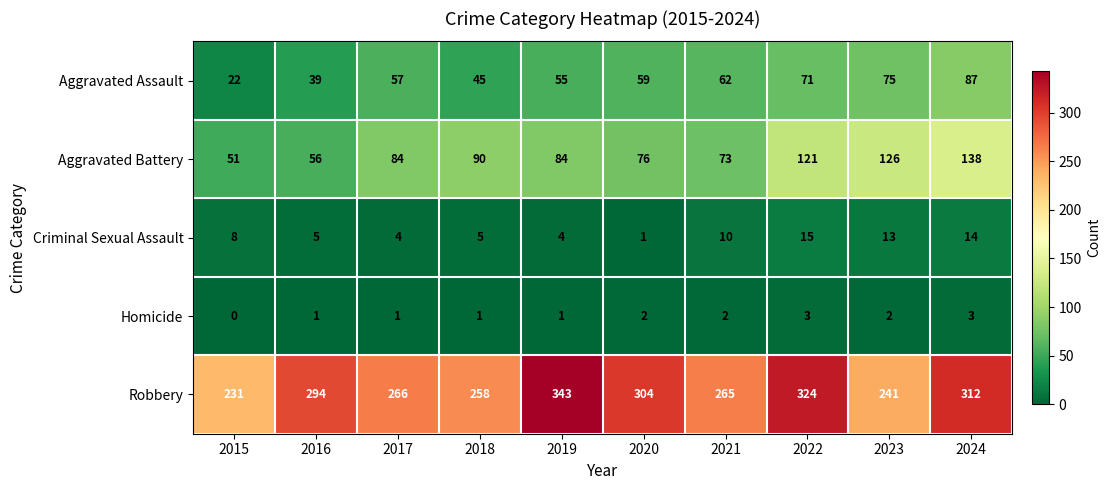

Which series has the largest total across all categories?

Robbery